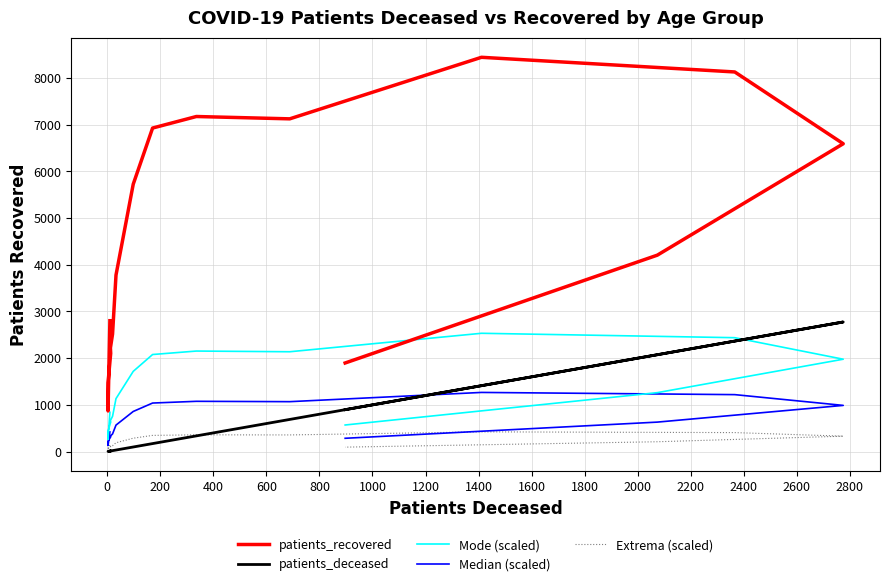

How many values in the Median (scaled) series are below 630?

8